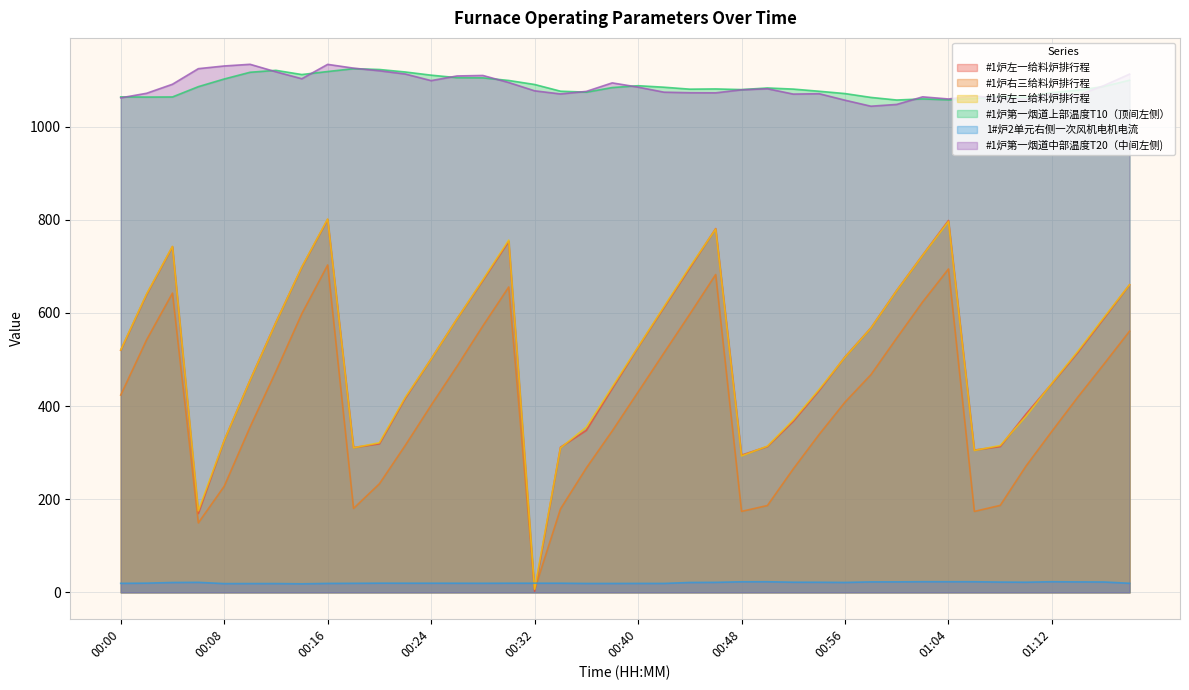

Between 00:30 and 00:20, which is larger?

00:30